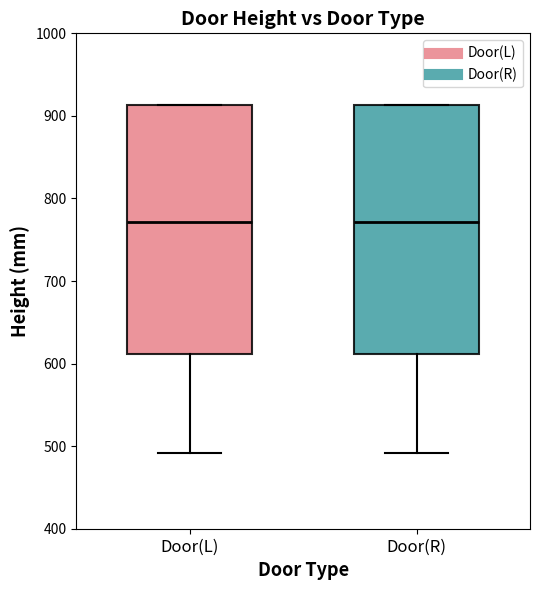

Where is the lower edge of the box for Door(R) on the y-axis? The values are not printed on the chart, so give them approximately, as read against the axis.

610